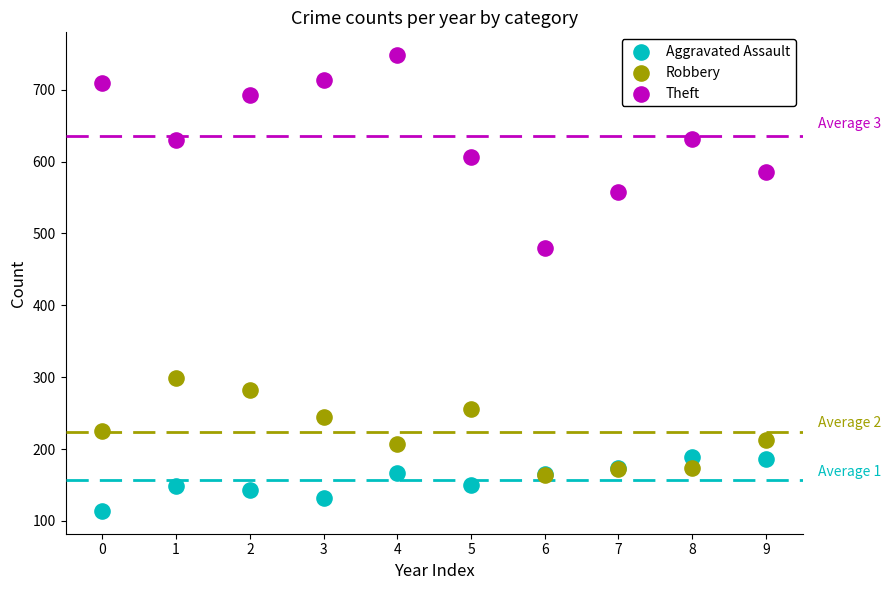

Across all series, what Y value is closest to 431?

480